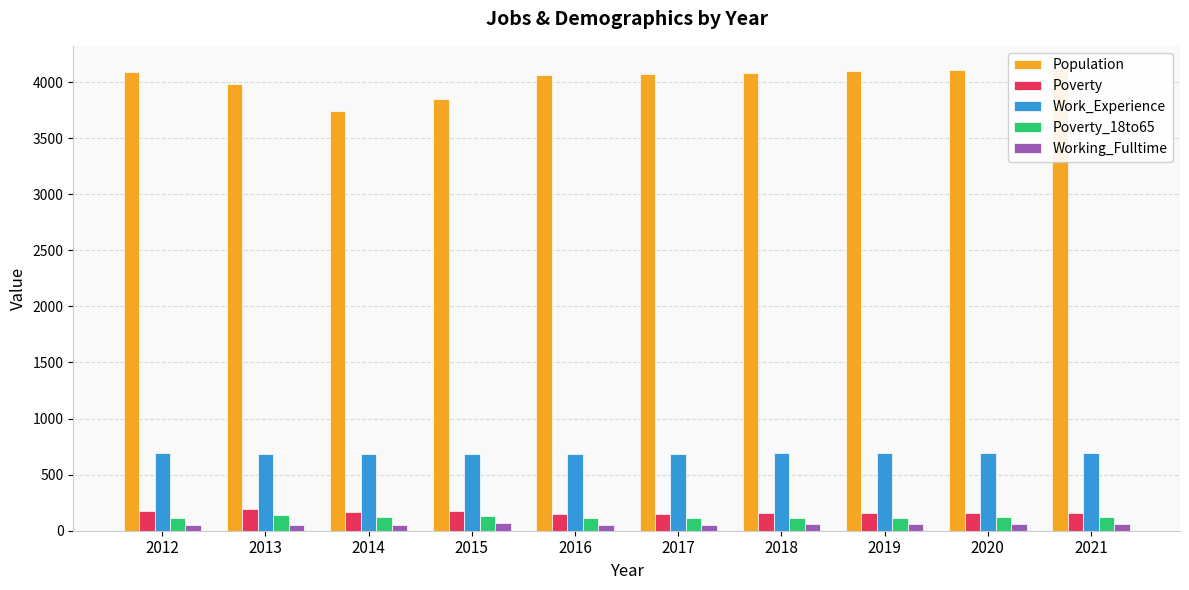

What is the difference between the maximum and minimum values in the Working_Fulltime series?

18